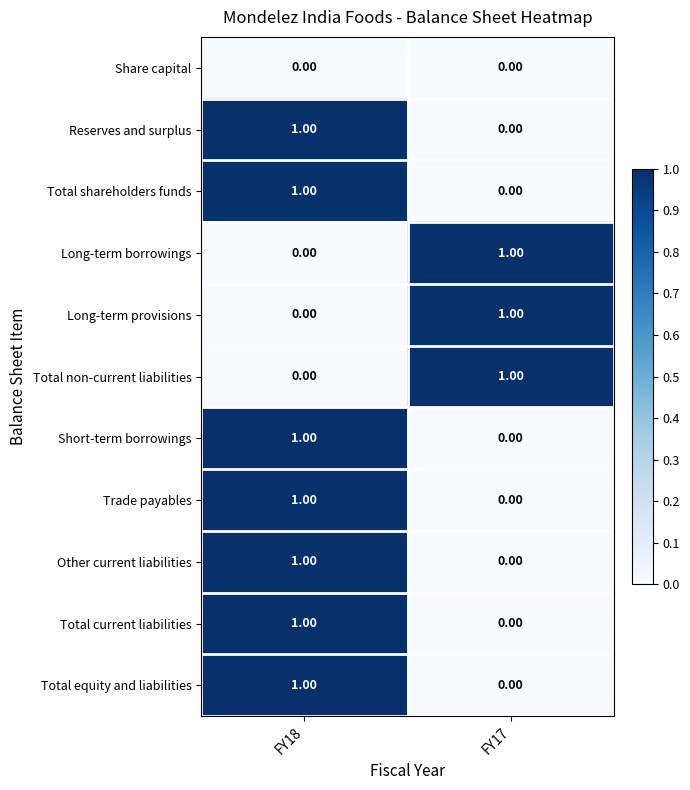

Is the value of Total shareholders funds at FY18 greater than the value of Total non-current liabilities at FY18?

Yes